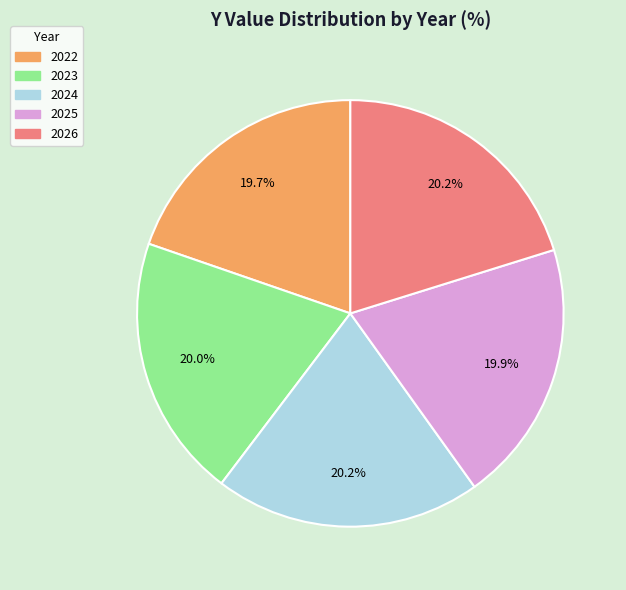

Approximately how many times larger is the value at 2023 compared to 2022?

1.0